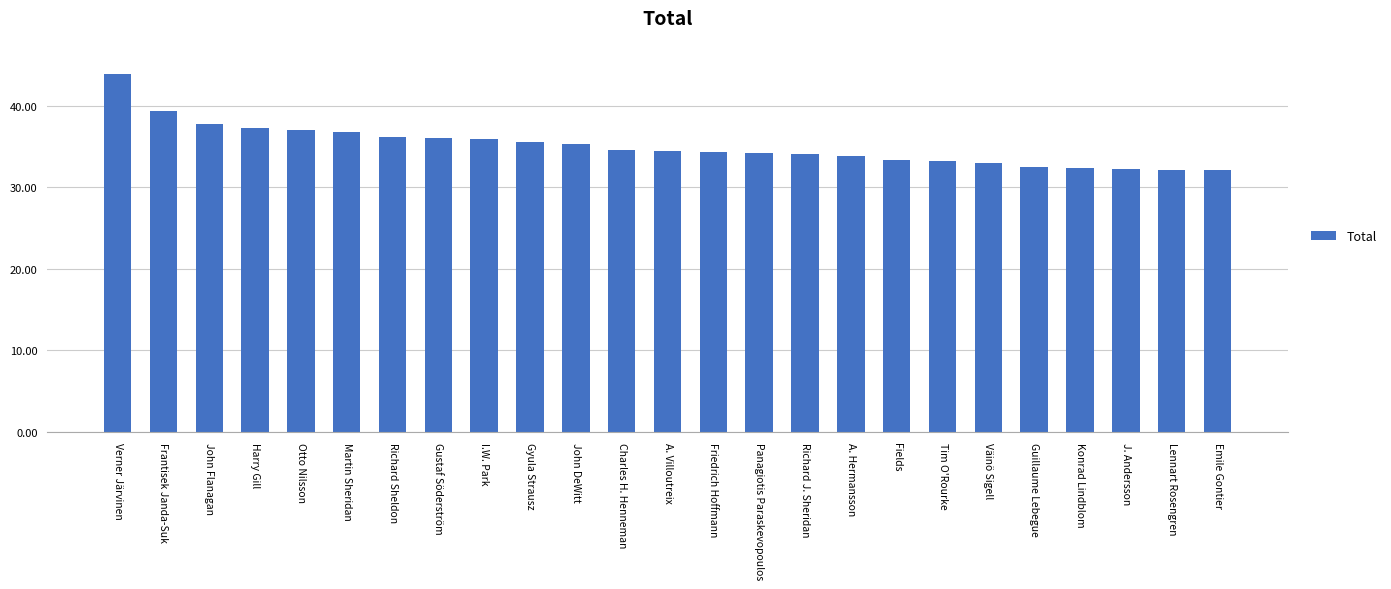

True or false: the data shows 32.5 at Guillaume Lebegue.

True